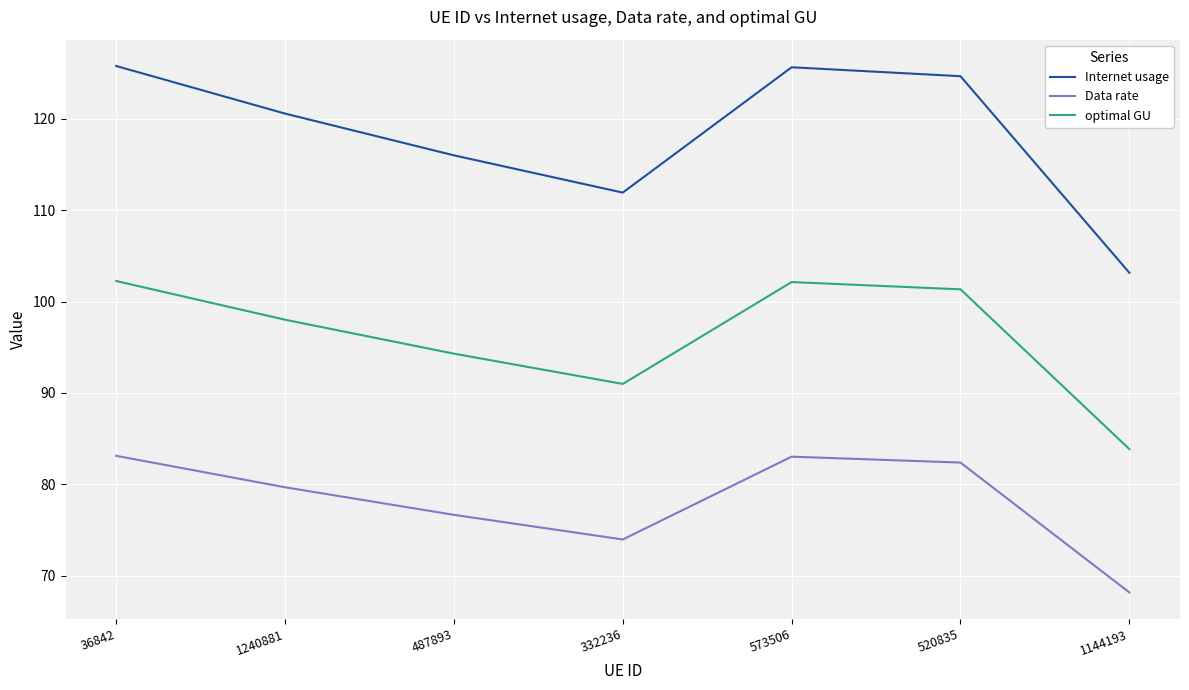

True or false: optimal GU has more than 1 points higher than both neighbors.

False